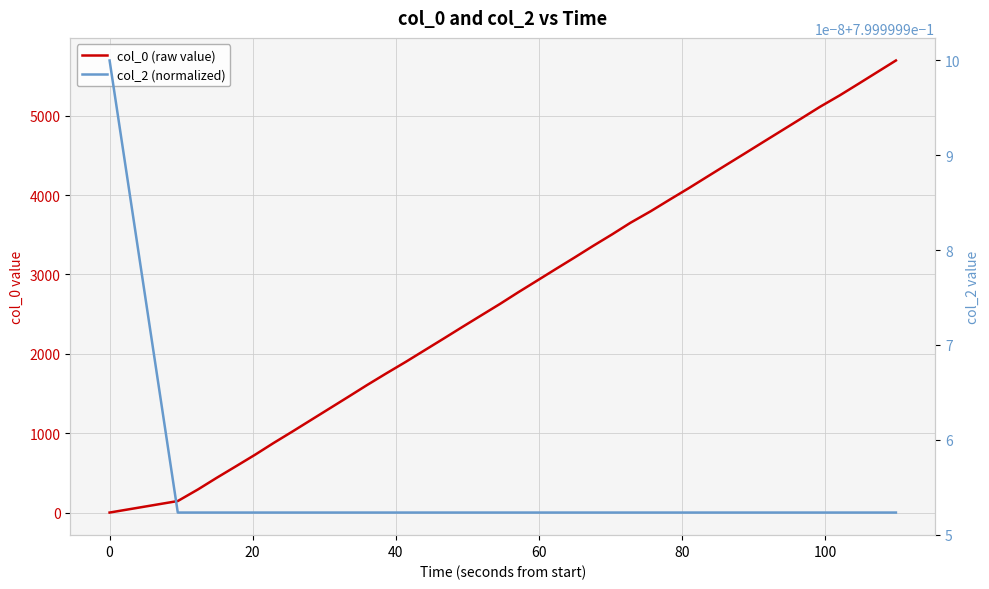

What is the greatest value displayed?

5694.0